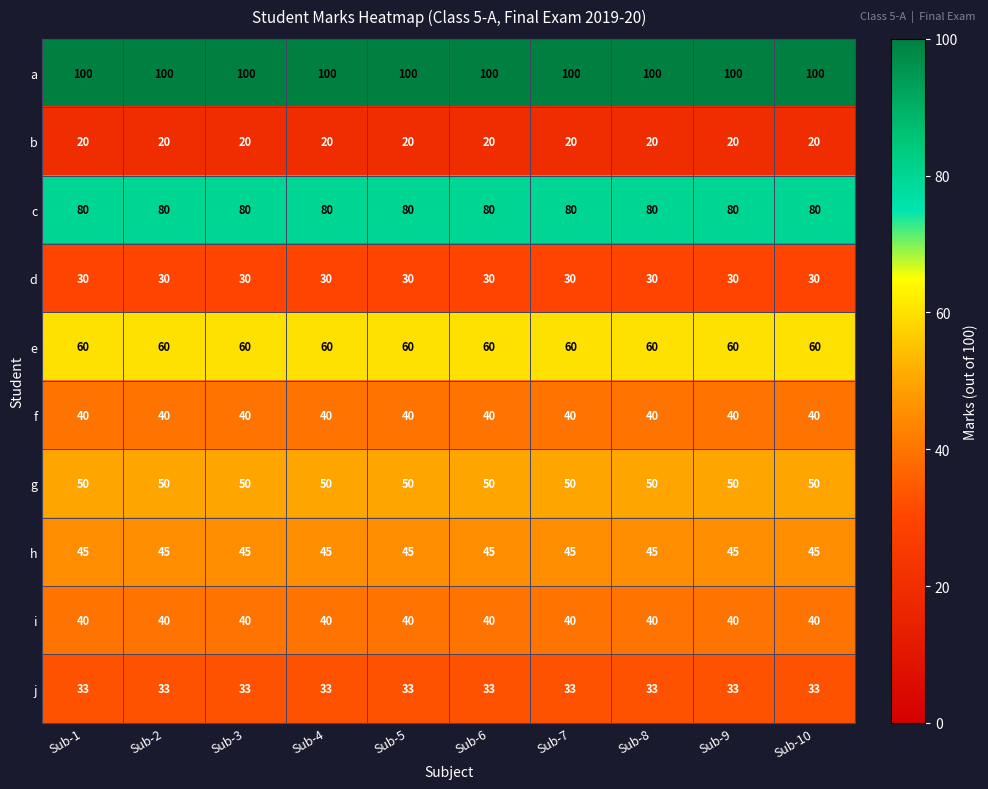

What is the spread (max minus min) of values at Sub-7?

80